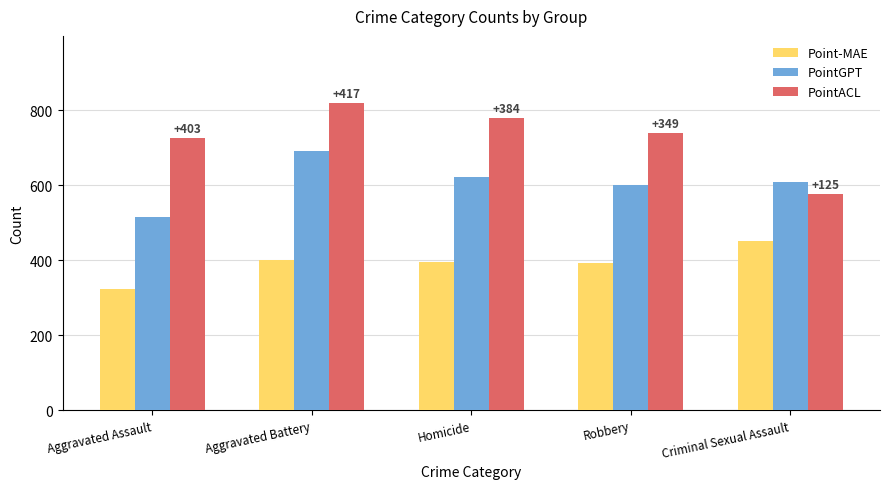

What value does the PointACL series have at Criminal Sexual Assault, to the nearest 50?

600